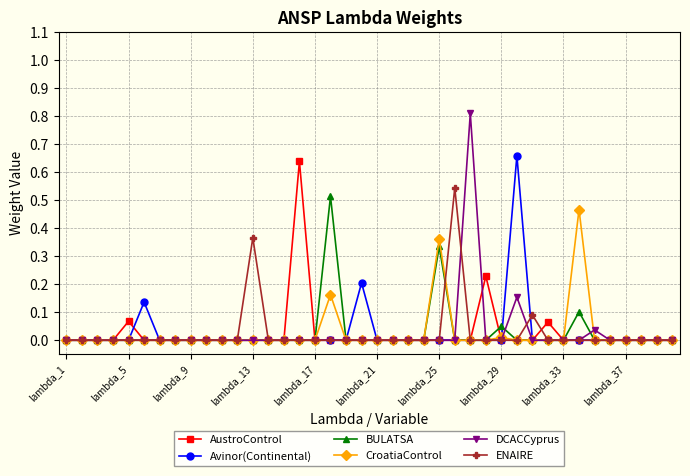

True or false: Avinor(Continental) has more than 2 points higher than both neighbors.

True